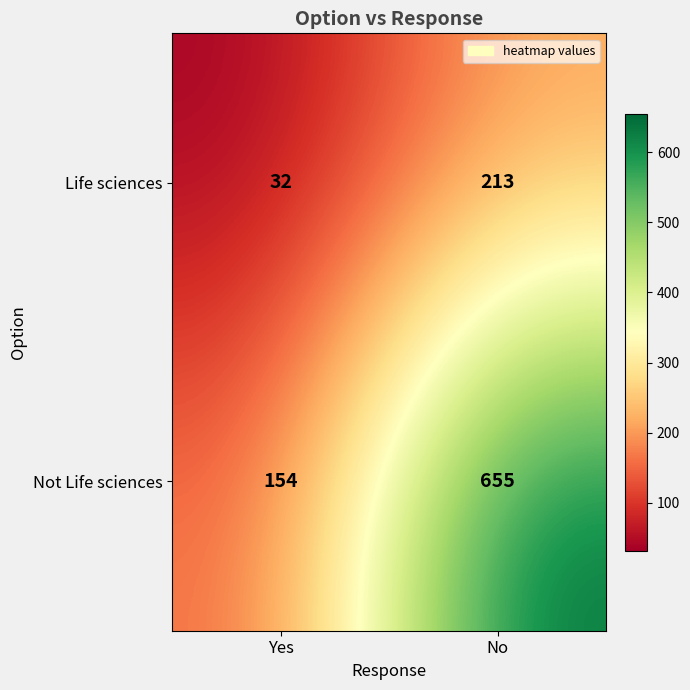

How many distinct data groups are displayed?

2